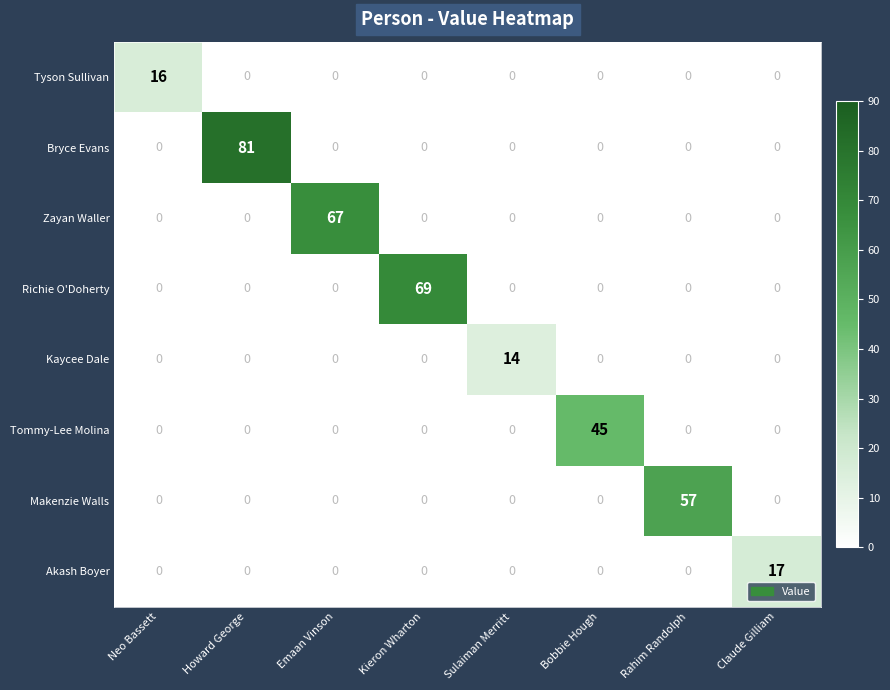

What is the average value of the Richie O'Doherty series?

9